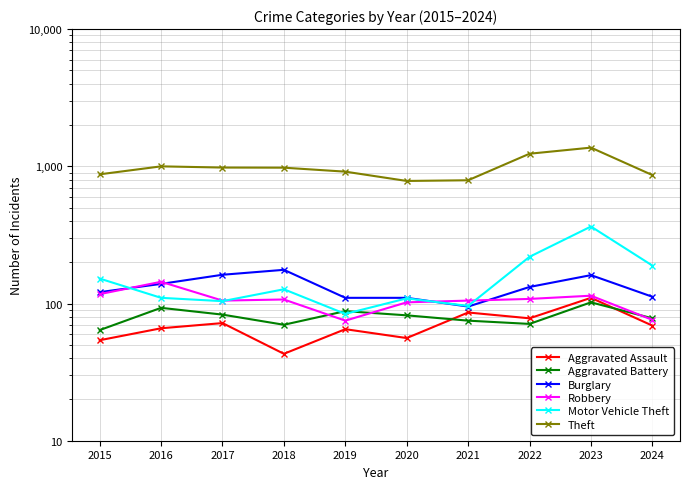

How many data points in Motor Vehicle Theft are less than 127?

5